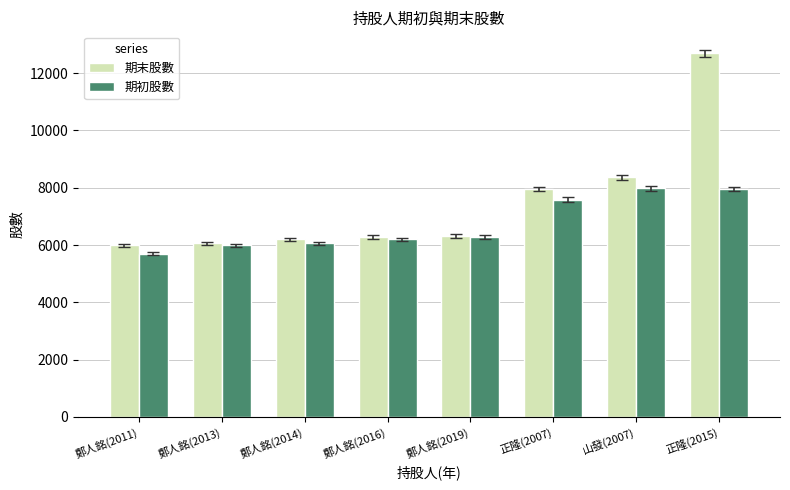

Between 鄭人銘(2011) and 正隆(2007), which series saw the biggest shift?

期末股數